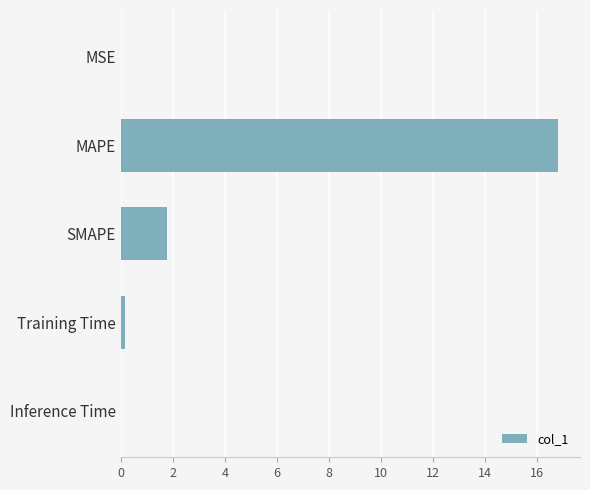

At which label is the value closest to 8?

SMAPE